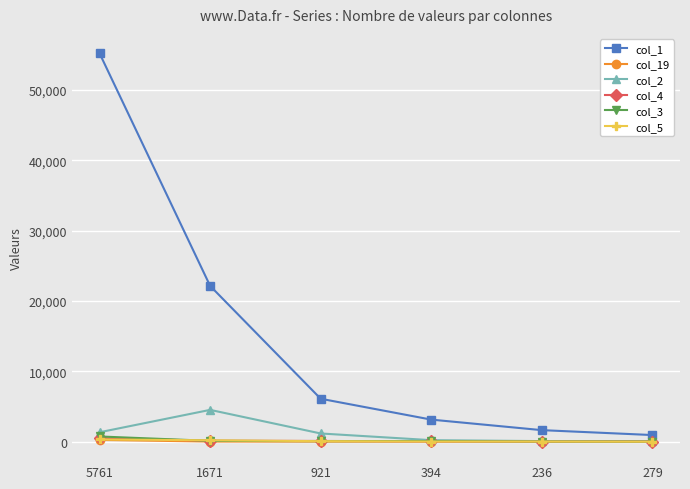

Which series has the widest spread of values?

col_1